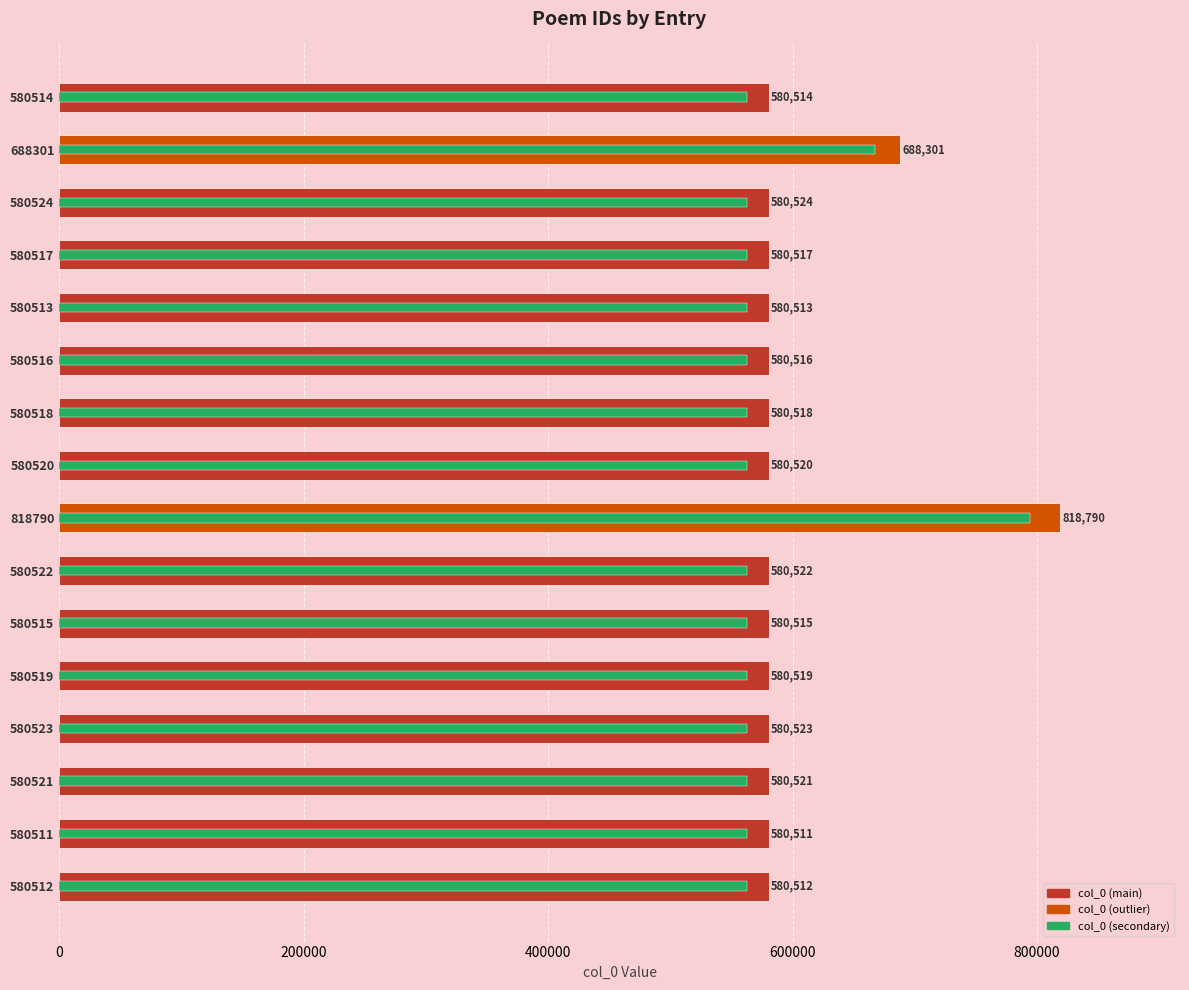

What are all the series names shown in the legend?

col_0, col_0 (secondary)